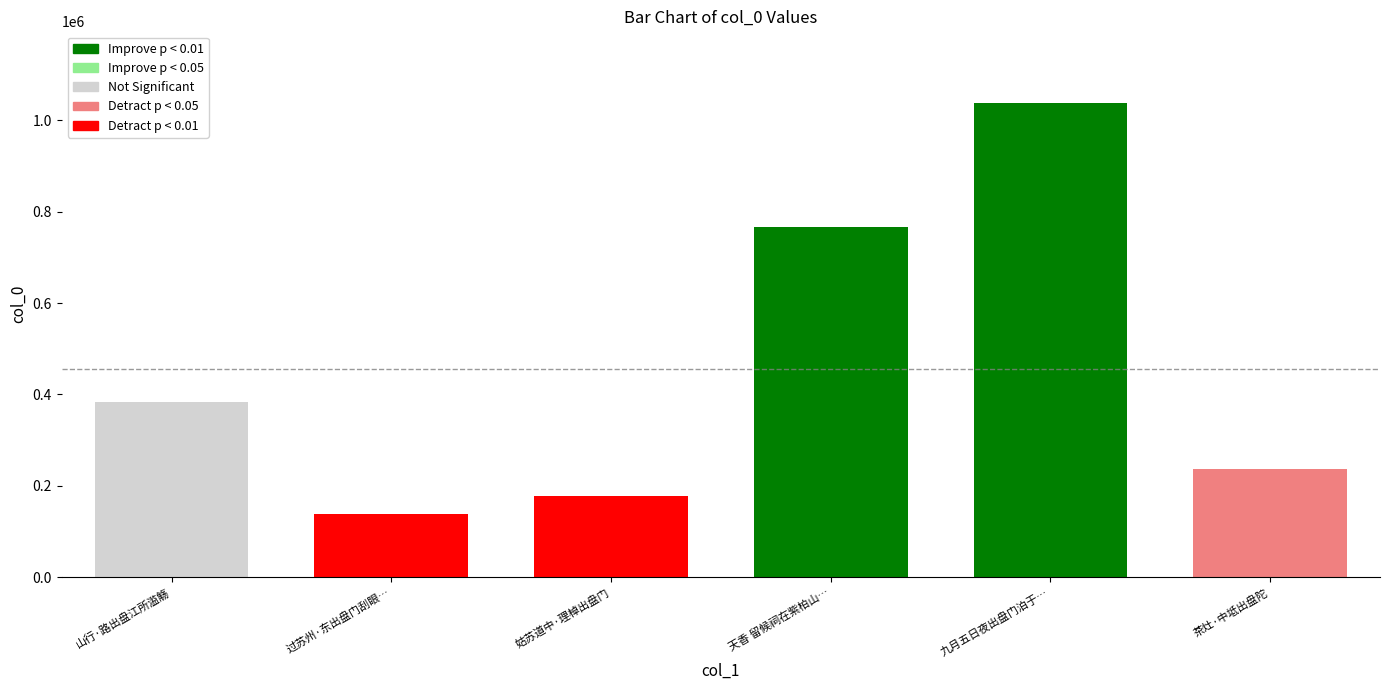

The value at 九月五日夜出盘门泊于湖间偶成密会坐上书吴黄尉 is 1038903. True or false?

True